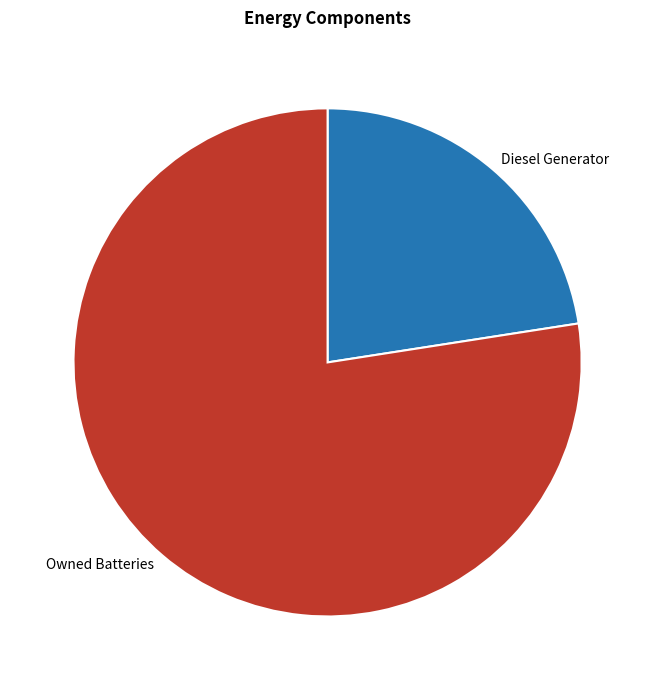

How many slices are in this pie chart?

2